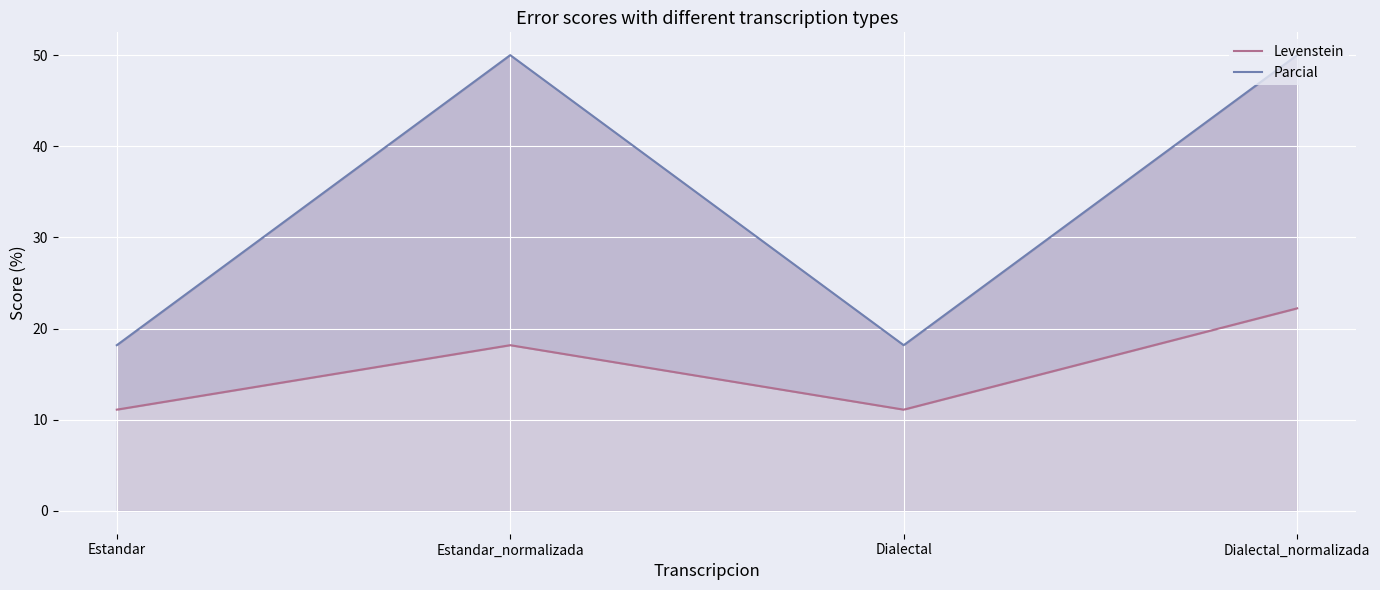

Read the Parcial value at Dialectal.

18.2